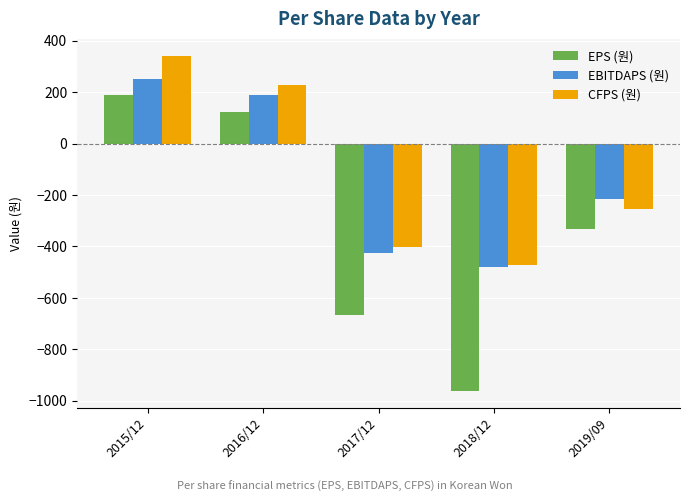

What is the maximum value for CFPS (원)?

342